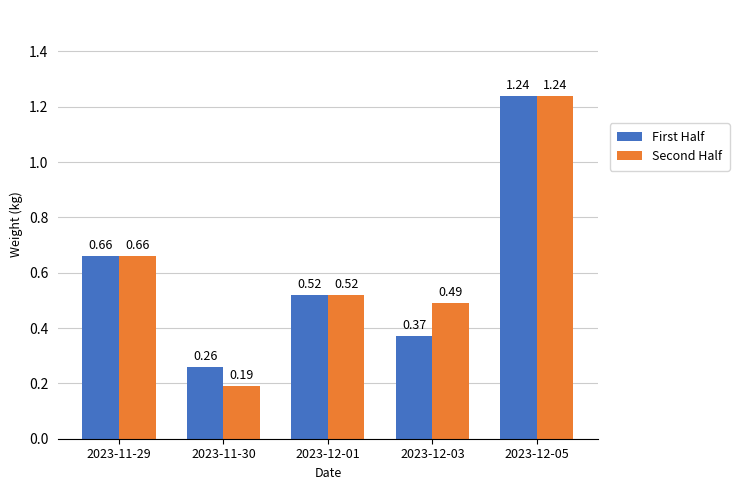

How many groups of bars are there?

5